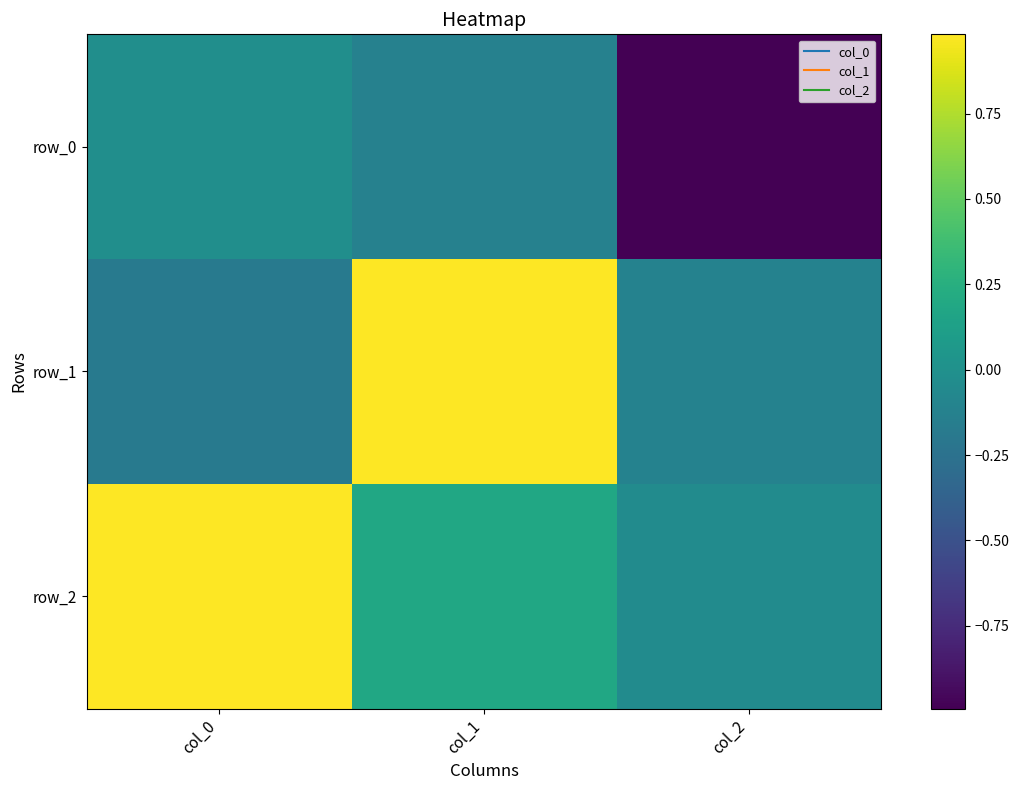

Reading left to right, list all the values displayed in this chart.

row_0: col_0=-0.0	col_1=-0.1	col_2=-1.0
row_1: col_0=-0.2	col_1=1.0	col_2=-0.1
row_2: col_0=1.0	col_1=0.2	col_2=-0.0